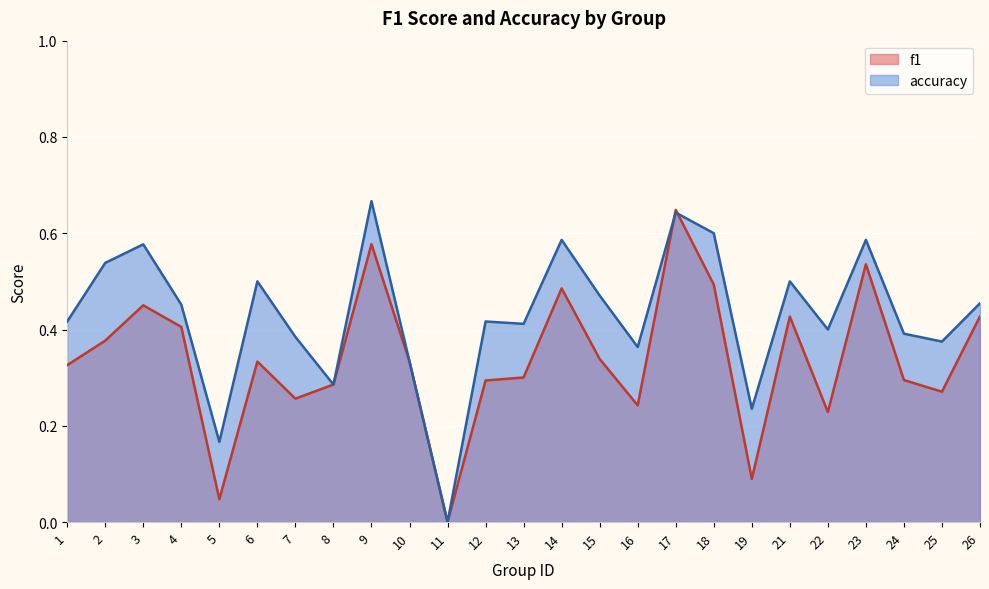

At which category is the sum across all series the highest?

17